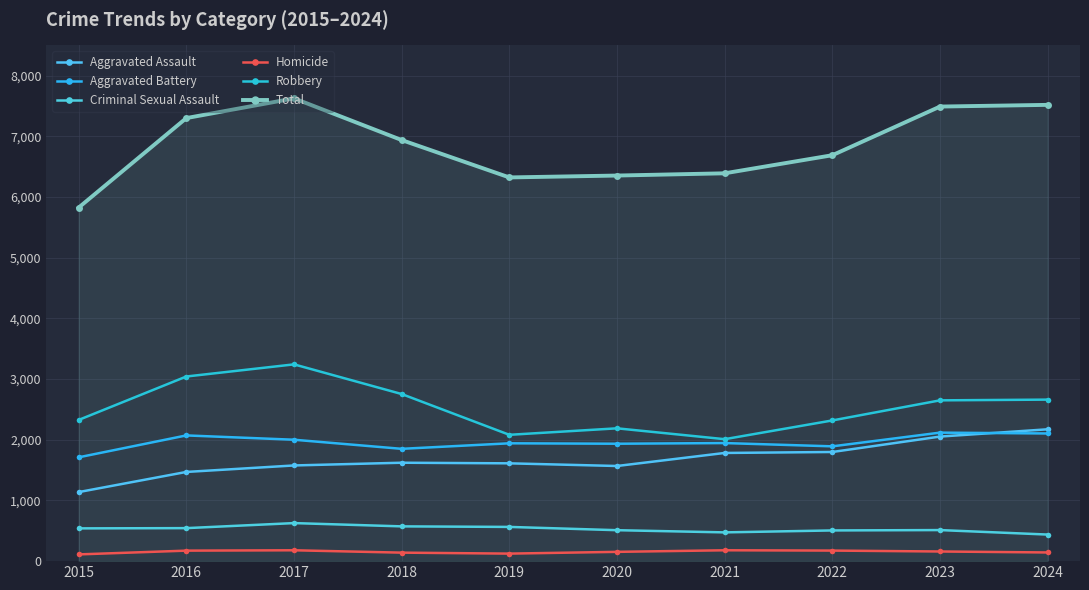

Reading left to right, extract all data points from this chart.

Aggravated Assault: 1138	1470	1577	1622	1612	1568	1783	1799	2053	2173
Aggravated Battery: 1711	2072	2001	1851	1942	1935	1946	1892	2118	2104
Criminal Sexual Assault: 540	544	627	573	564	510	474	506	512	438
Homicide: 111	173	179	140	124	153	179	174	159	143
Robbery: 2327	3043	3243	2754	2082	2189	2010	2319	2650	2662
Total: 5827	7302	7627	6940	6324	6355	6392	6690	7492	7520